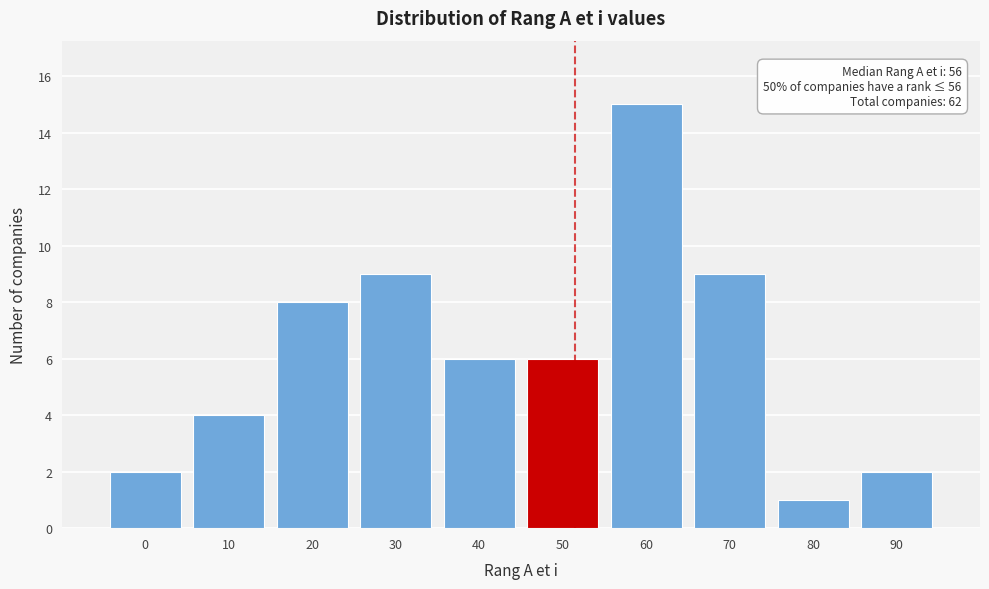

Reading left to right, what are all the values shown in this chart?

0=2	10=4	20=8	30=9	40=6	50=6	60=15	70=9	80=1	90=2